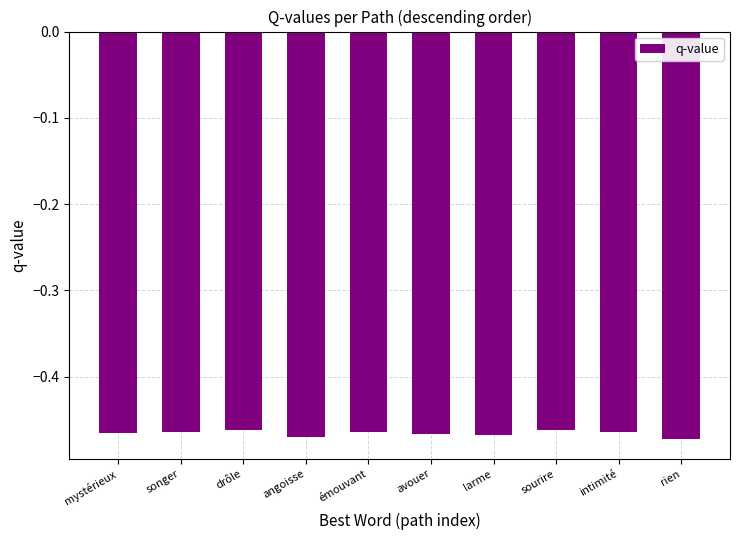

What is the label of the 9th bar from the left?

intimité